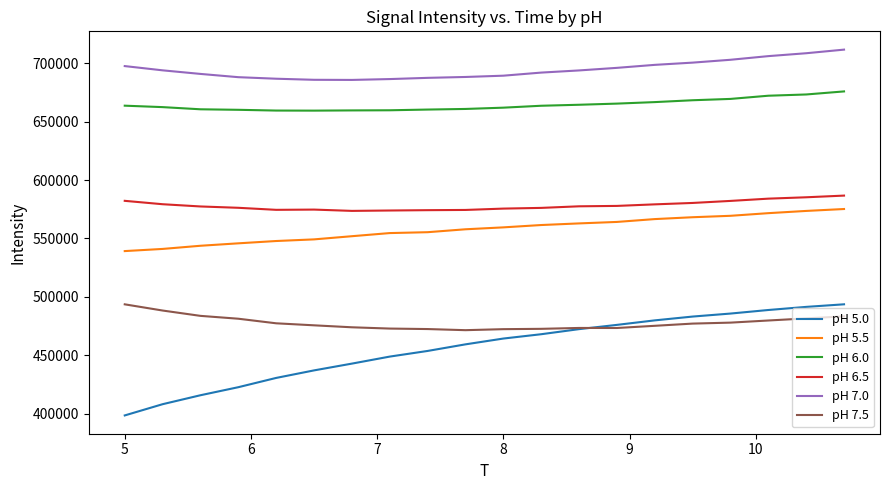

Which series has the largest range (max minus min)?

pH 5.0